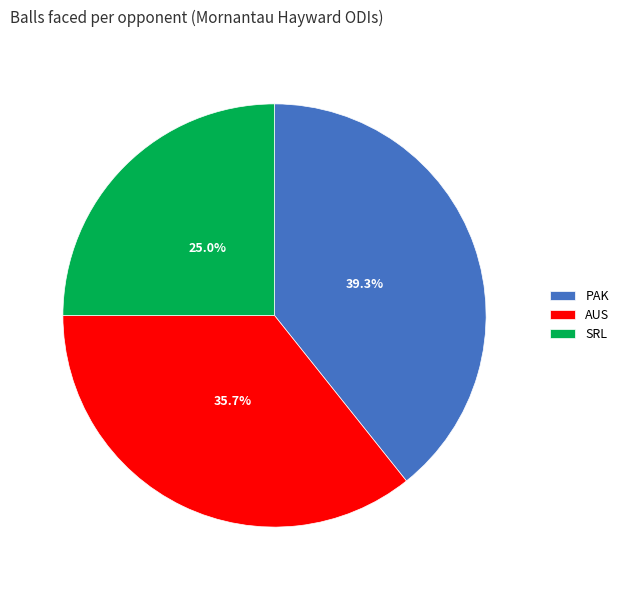

Which has a higher value, AUS or SRL?

AUS